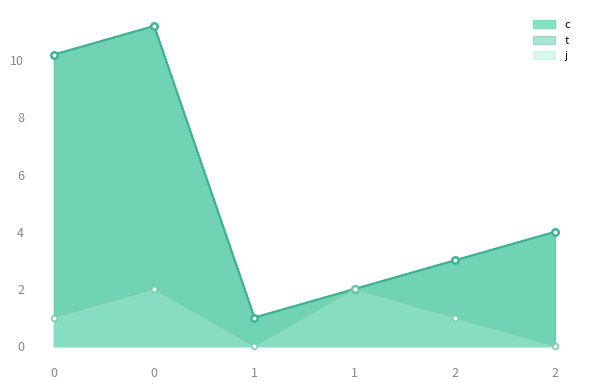

Which series has the widest spread of values?

c